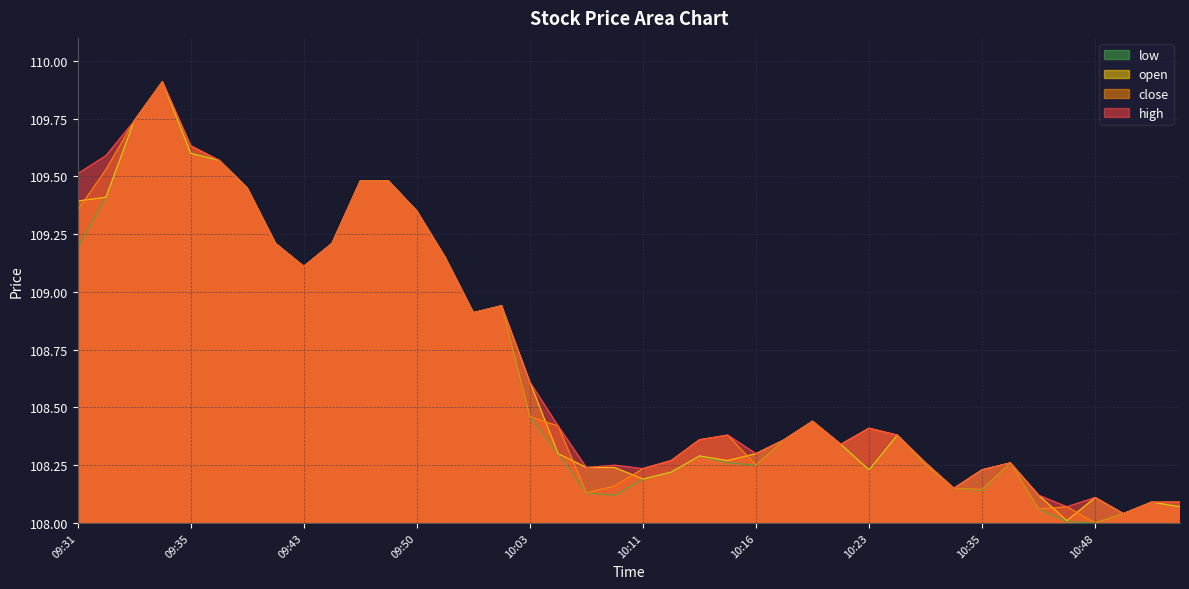

What is the difference between the high values at 09:40 and 09:37?

0.2